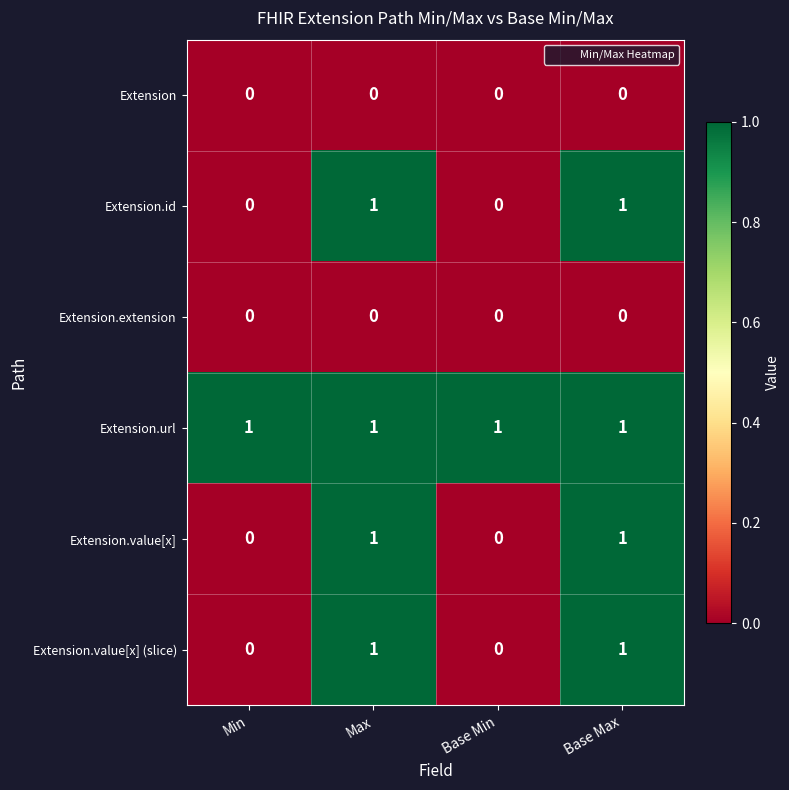

What is the total value across all series at Min?

1